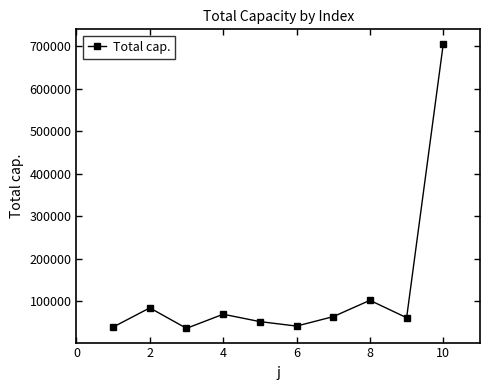

What is the minimum value shown in the chart?

36478.4